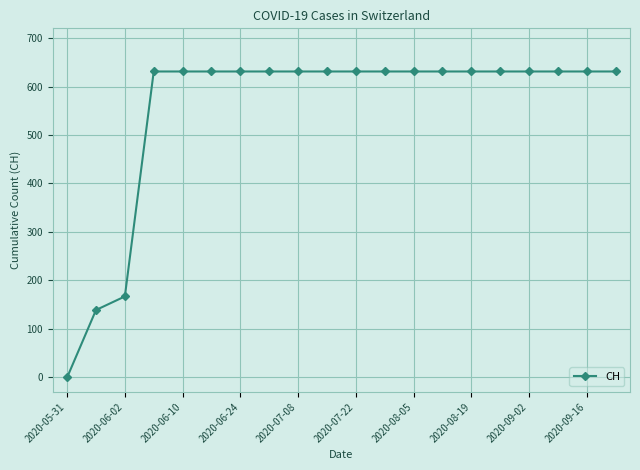

What is the value of the 13th point from the left?

631